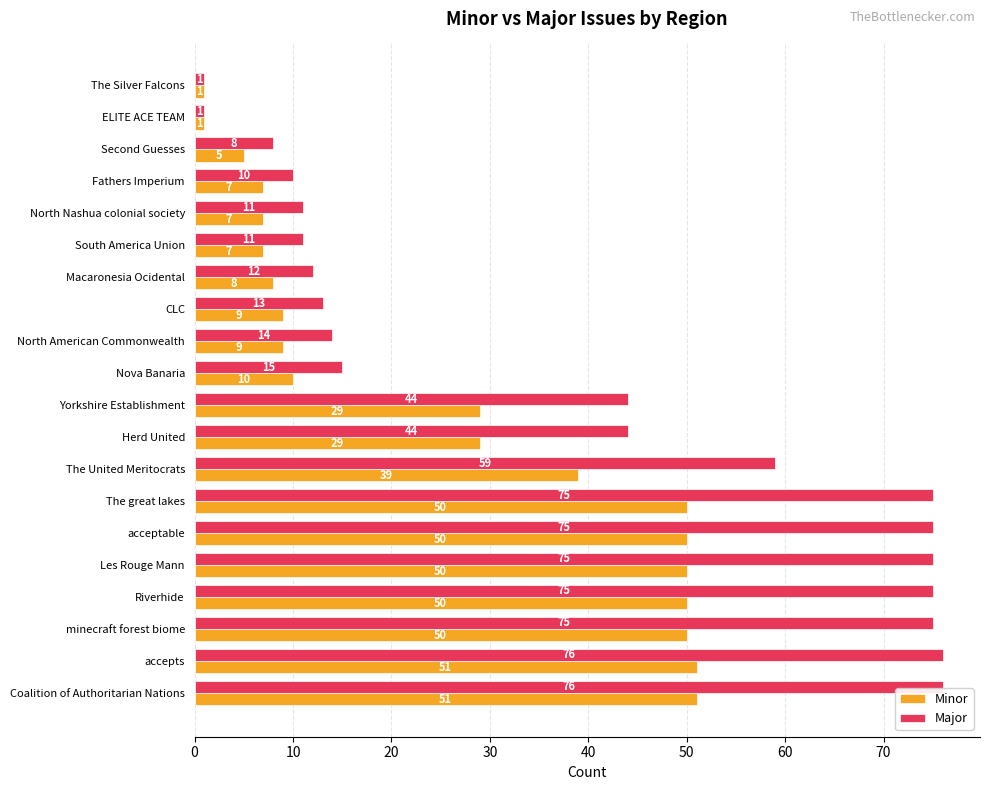

What is the sum of all Minor values?

513